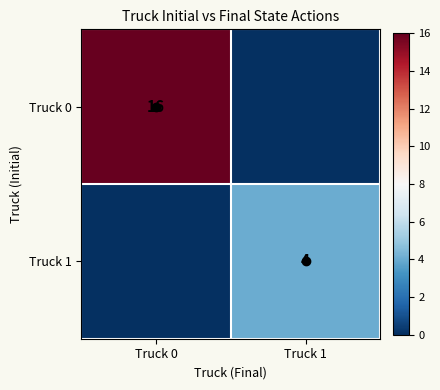

What is the greatest value displayed?

16